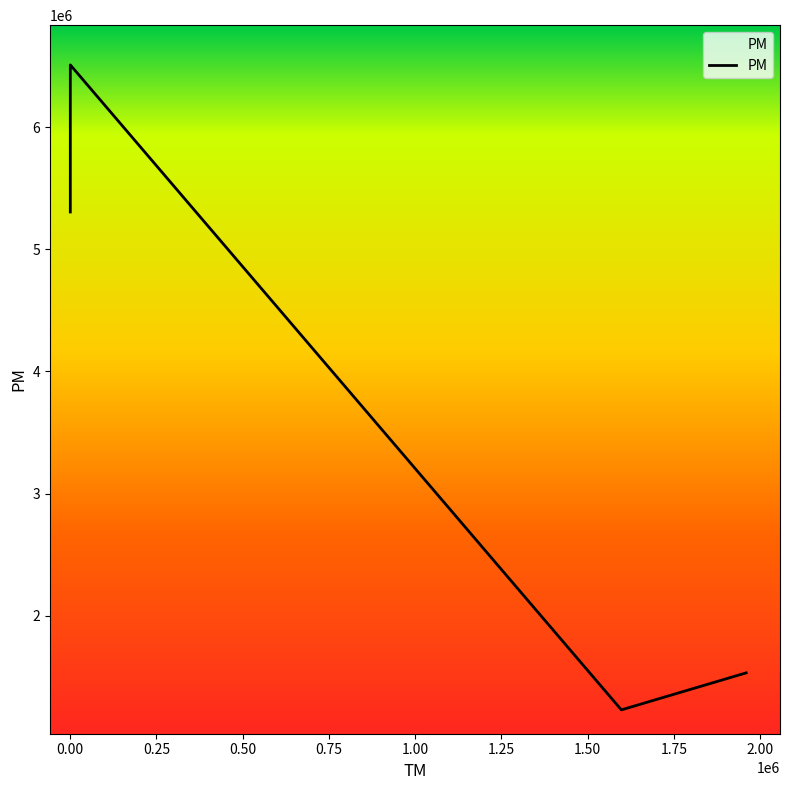

How many interior local valleys (lower than both neighbors) does the data have?

1